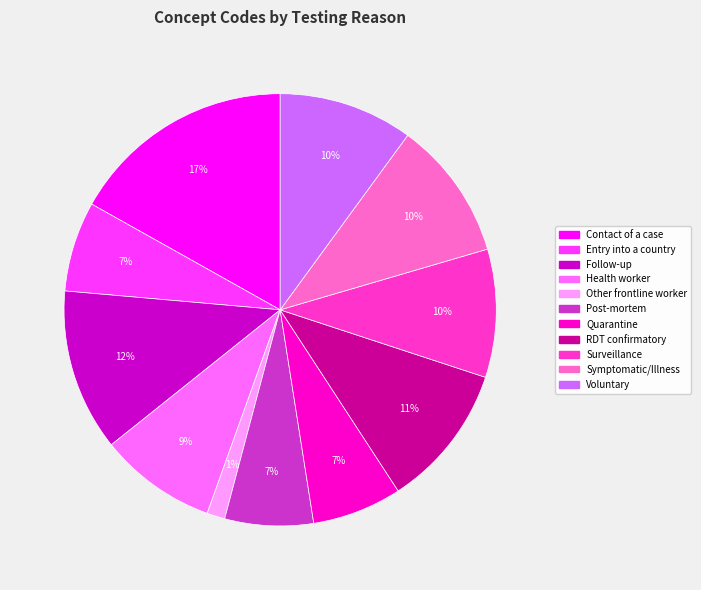

Which category has the biggest portion of the pie?

Contact of a case